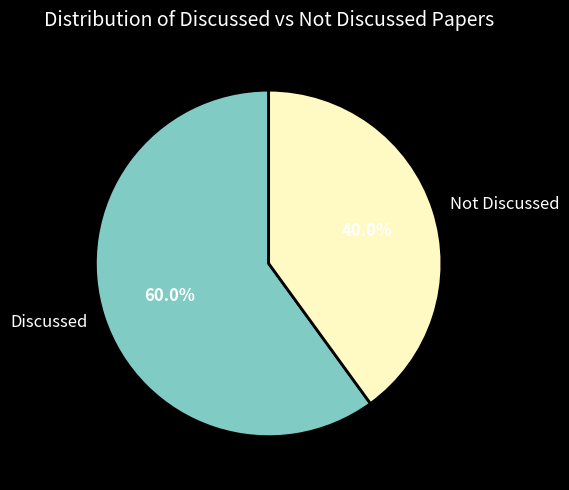

Combined, what portion of the pie is Not Discussed and Discussed?

100.0%